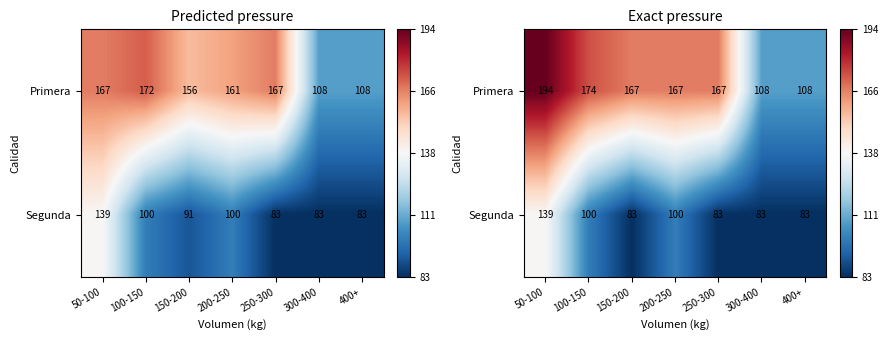

True or false: Primera has a value of 150 at 400+.

False